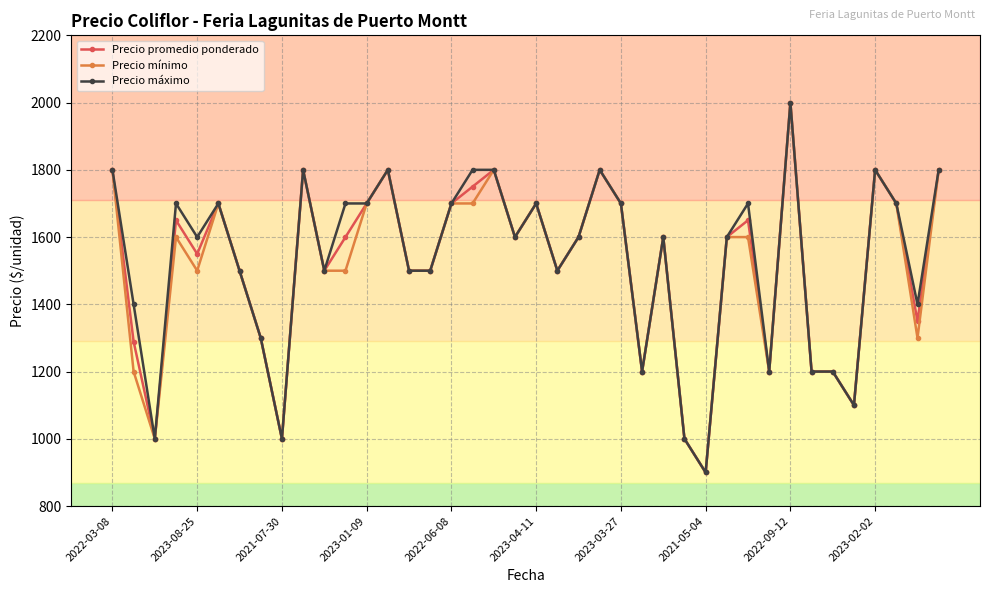

At how many categories does at least one series exceed 1085?

36